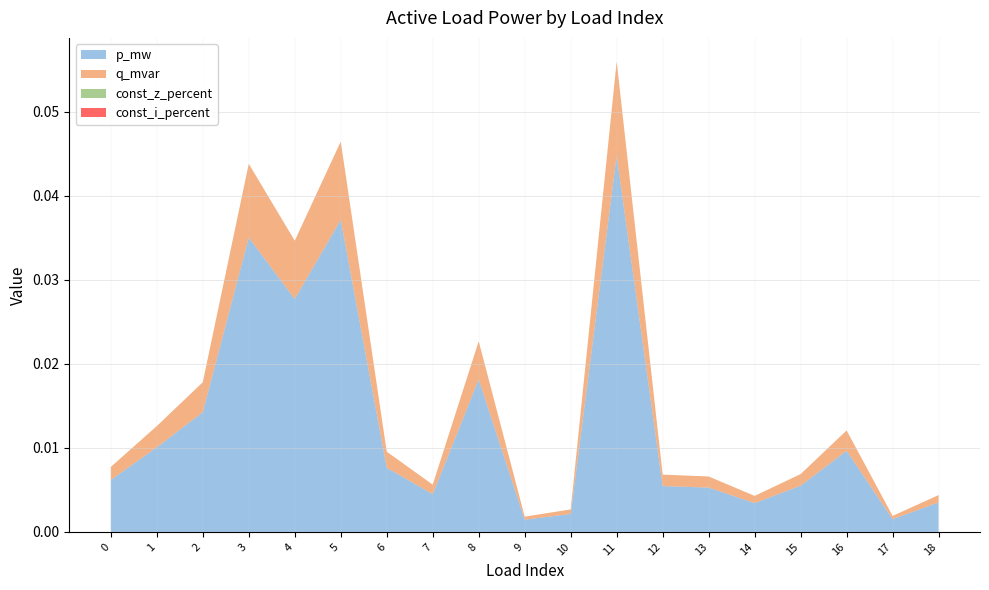

Does the chart have visible grid lines?

Yes